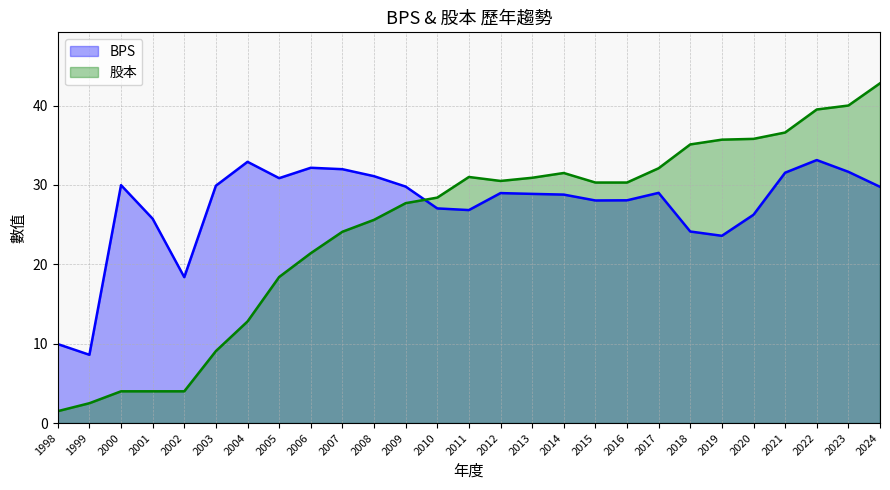

Does the chart display data point markers on the line(s)?

No